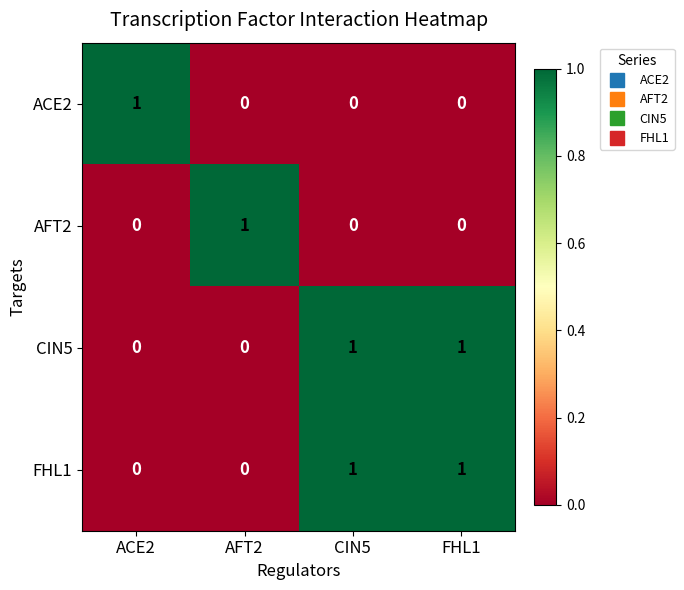

Reading left to right, extract all data points from this chart.

ACE2: ACE2=1	AFT2=0	CIN5=0	FHL1=0
AFT2: ACE2=0	AFT2=1	CIN5=0	FHL1=0
CIN5: ACE2=0	AFT2=0	CIN5=1	FHL1=1
FHL1: ACE2=0	AFT2=0	CIN5=1	FHL1=1